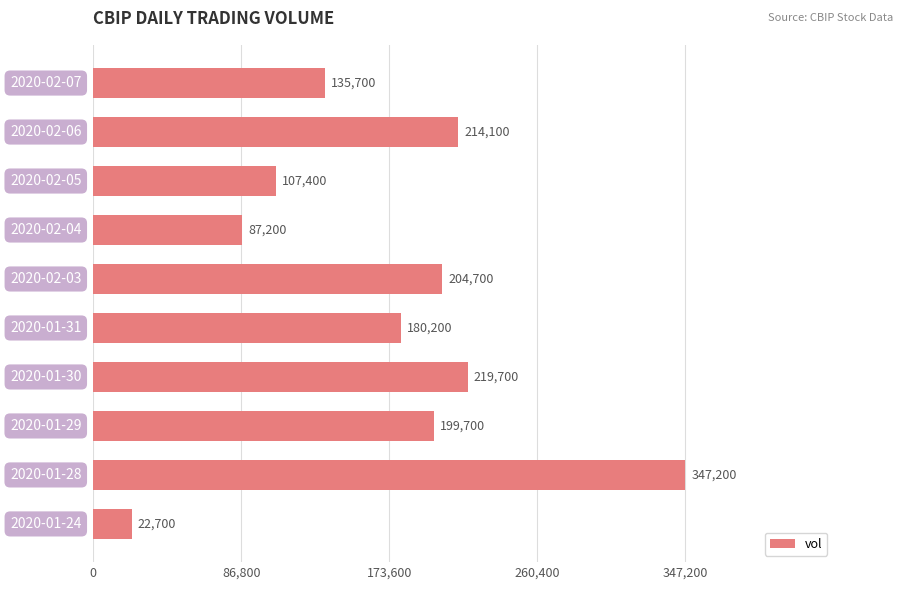

How many bars are there in total?

10